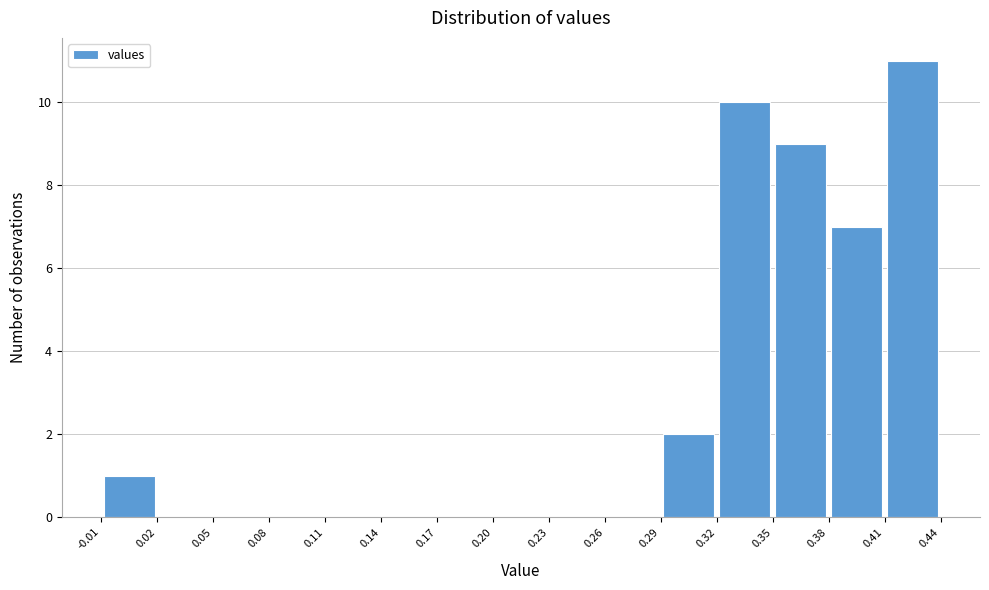

Reading left to right, transcribe this chart: for each bar, give the range it covers on the x-axis and its height. The values are not printed on the chart, so give them approximately, as read against the axis.

-0.01 to 0.02: 1
0.02 to 0.05: 0
0.05 to 0.08: 0
0.08 to 0.11: 0
0.11 to 0.14: 0
0.14 to 0.17: 0
0.17 to 0.20: 0
0.20 to 0.23: 0
0.23 to 0.26: 0
0.26 to 0.29: 0
0.29 to 0.32: 2
0.32 to 0.35: 10
0.35 to 0.38: 9
0.38 to 0.41: 7
0.41 to 0.44: 11